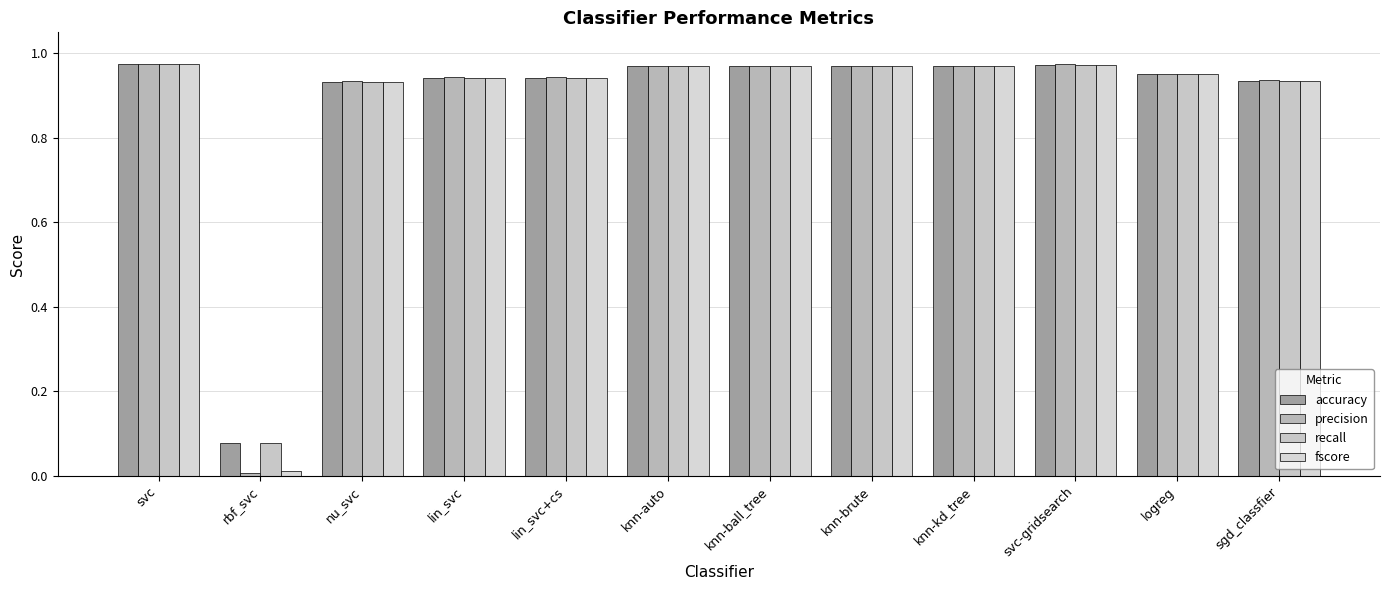

How many bars are there in each group?

4